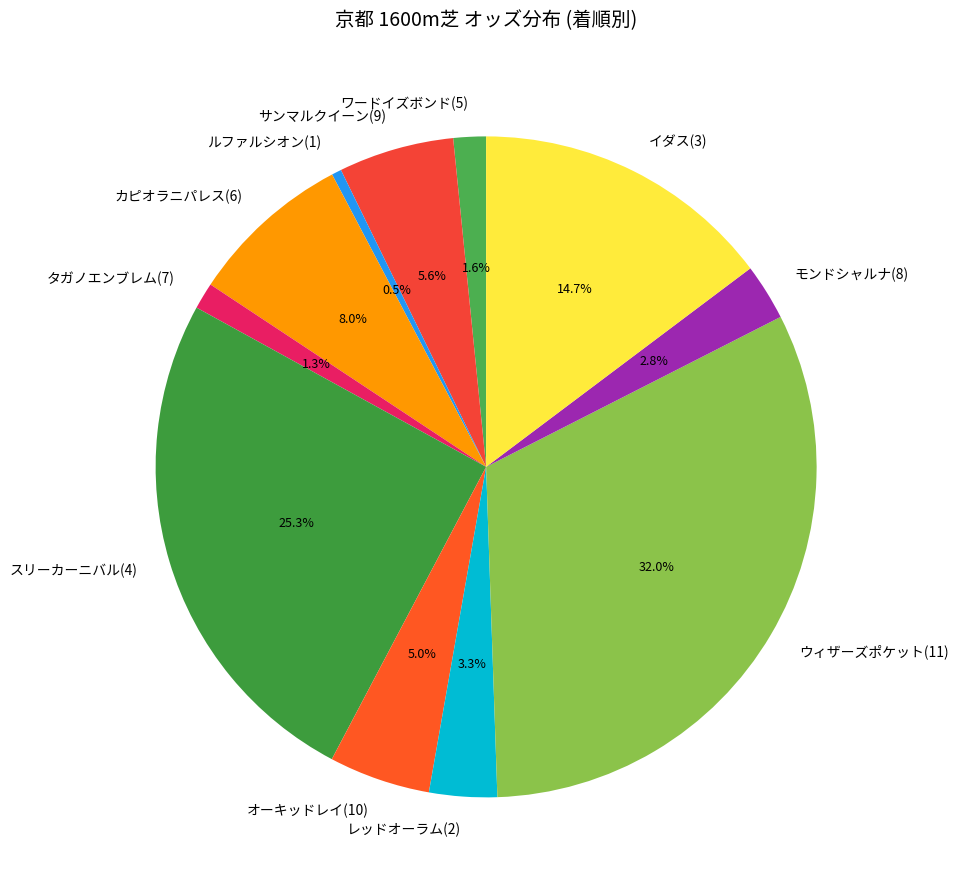

Which category has the smallest portion of the pie?

ルファルシオン(1)